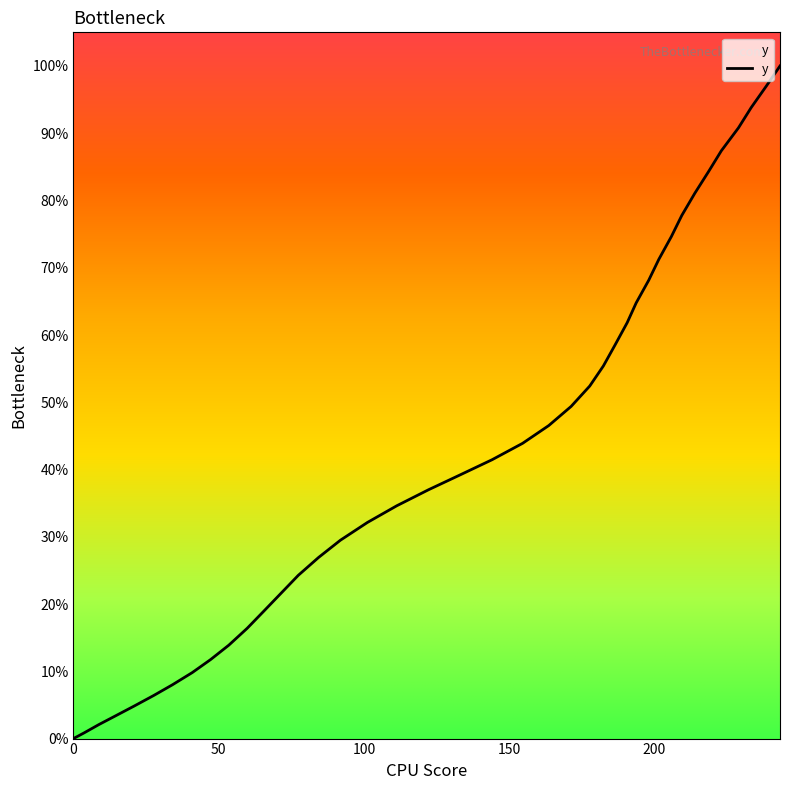

What is the label of the 23rd point from the right?

111.3